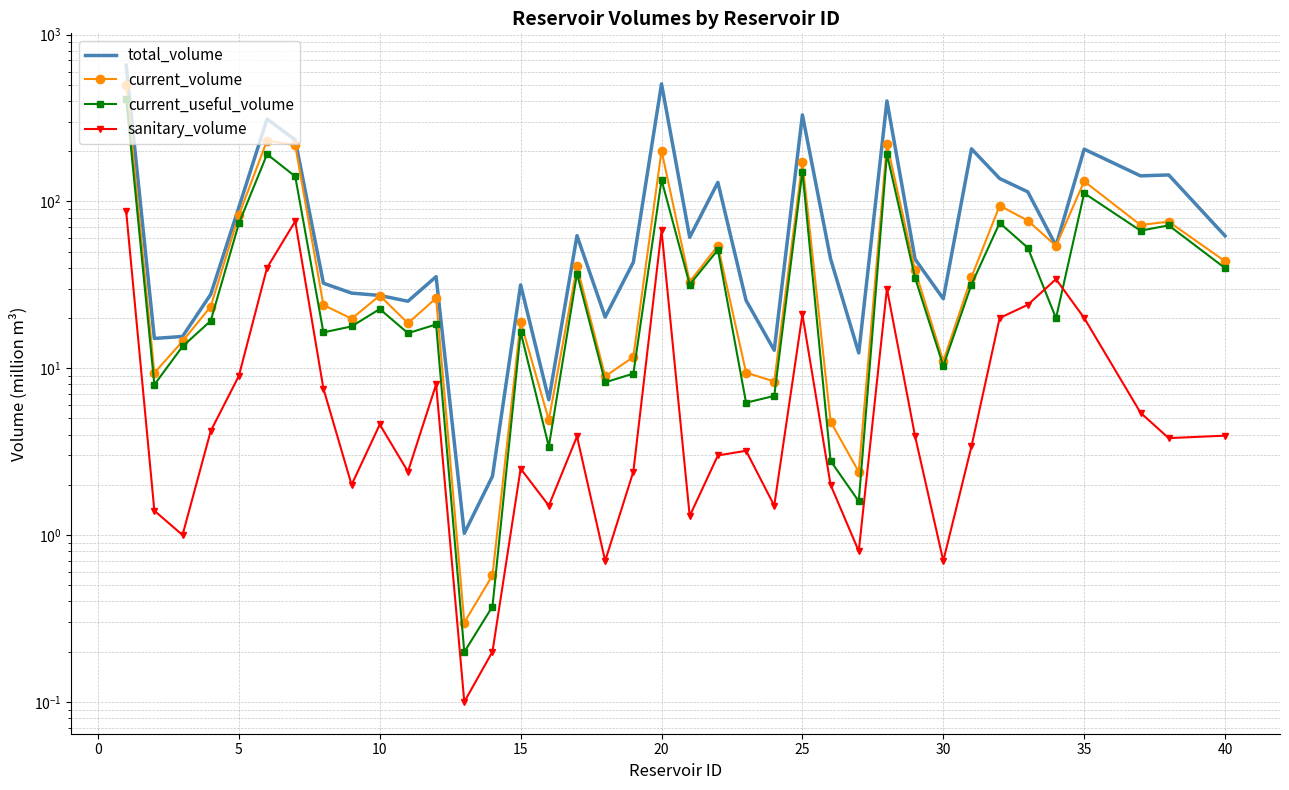

True or false: current_useful_volume and current_volume cross at least once.

False